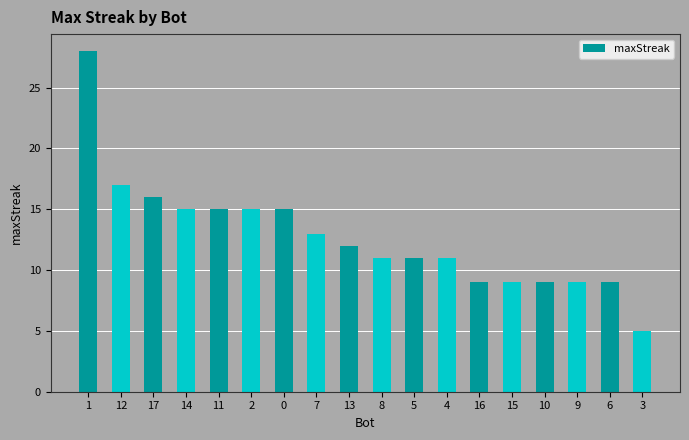

What is the difference between the maximum and minimum values?

23